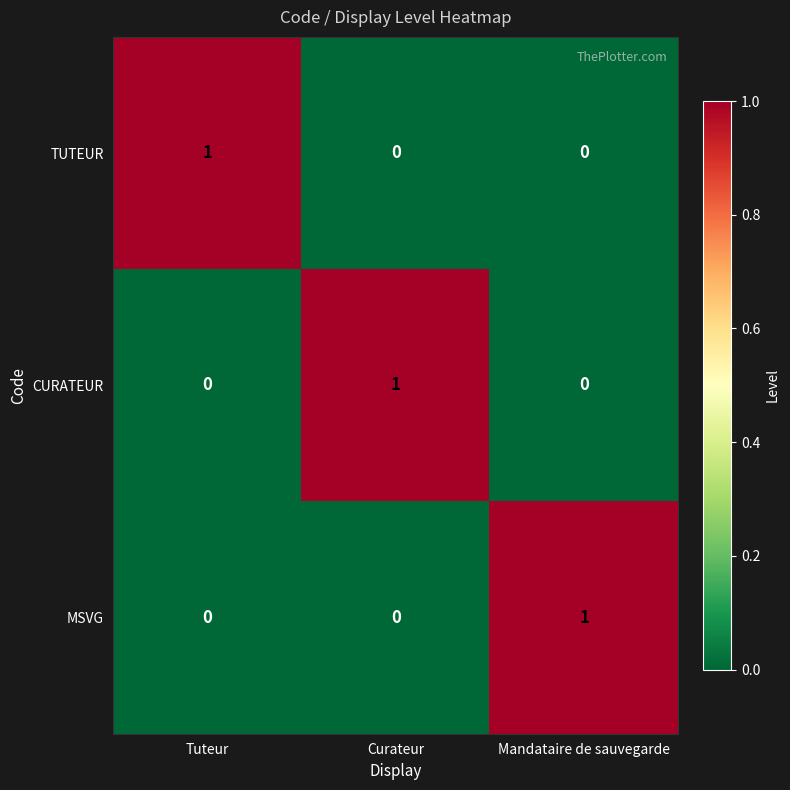

Is the value of CURATEUR at Tuteur greater than the value of TUTEUR at Tuteur?

No